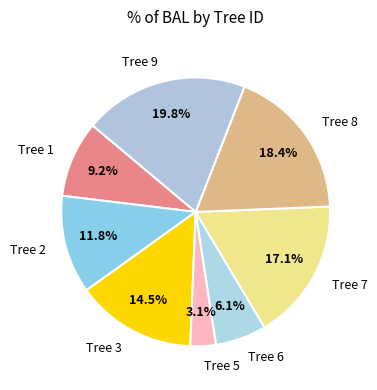

What is the ratio of the value at Tree 6 to the value at Tree 9?

0.3